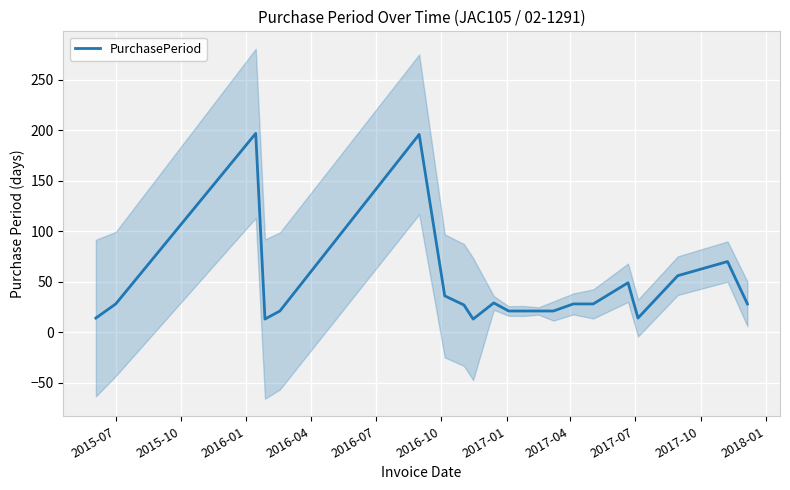

What is the highest value of the PurchasePeriod series?

197